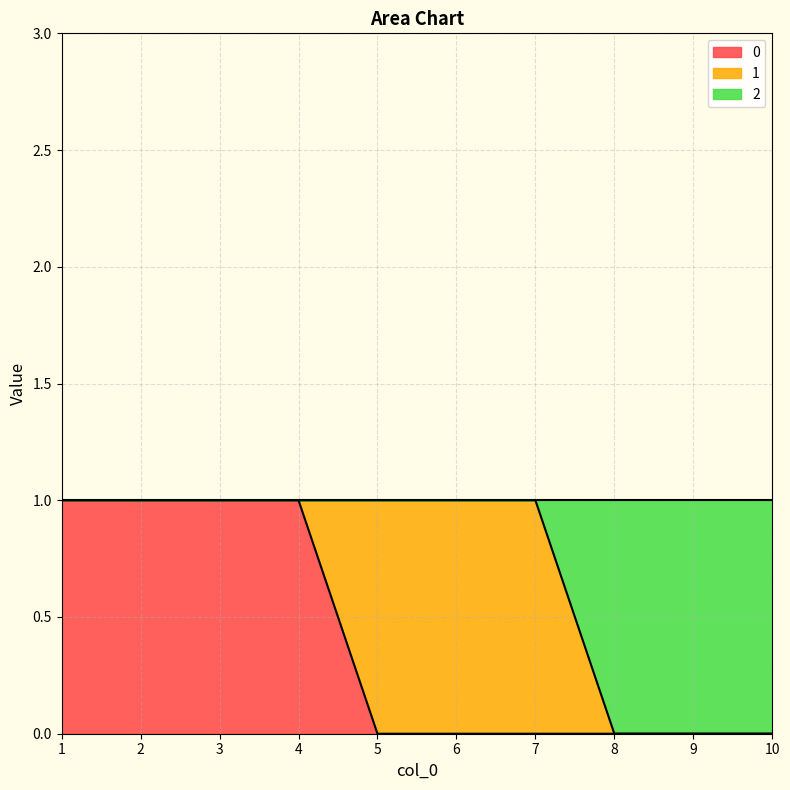

At which category is the sum across all series the highest?

1